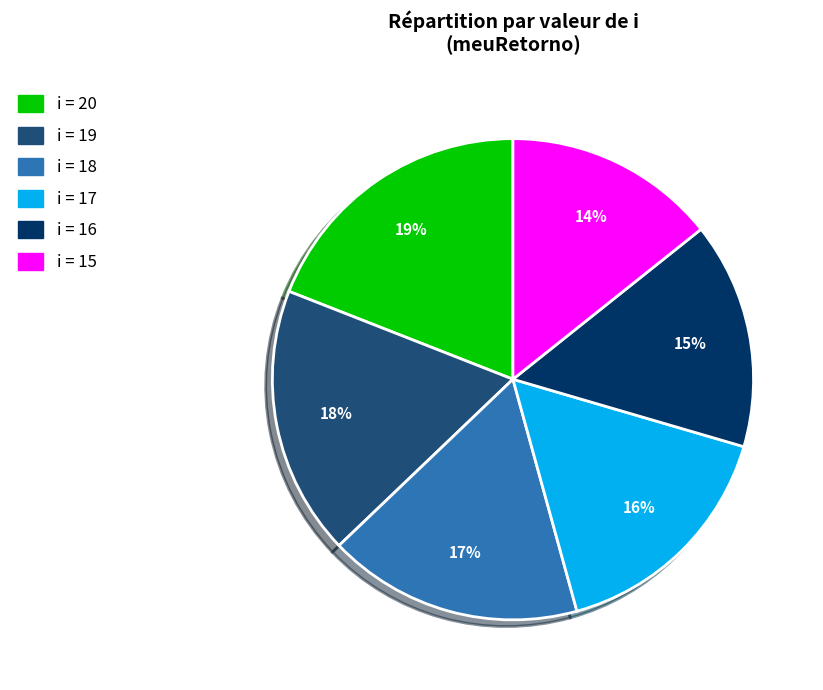

To the nearest percent, what is the difference between the largest and smallest slice percentages?

5%